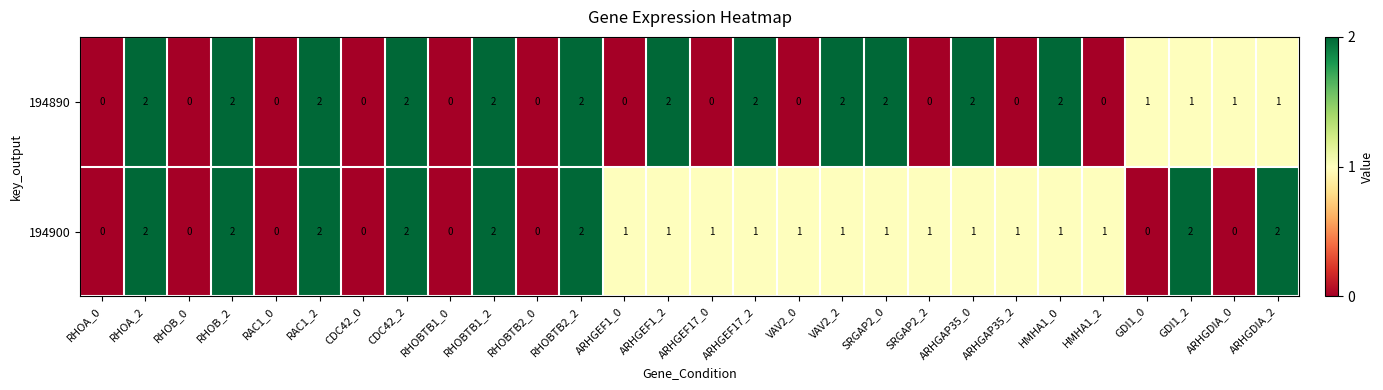

What is the sum of the 194900 values at VAV2_0 and RAC1_2?

3